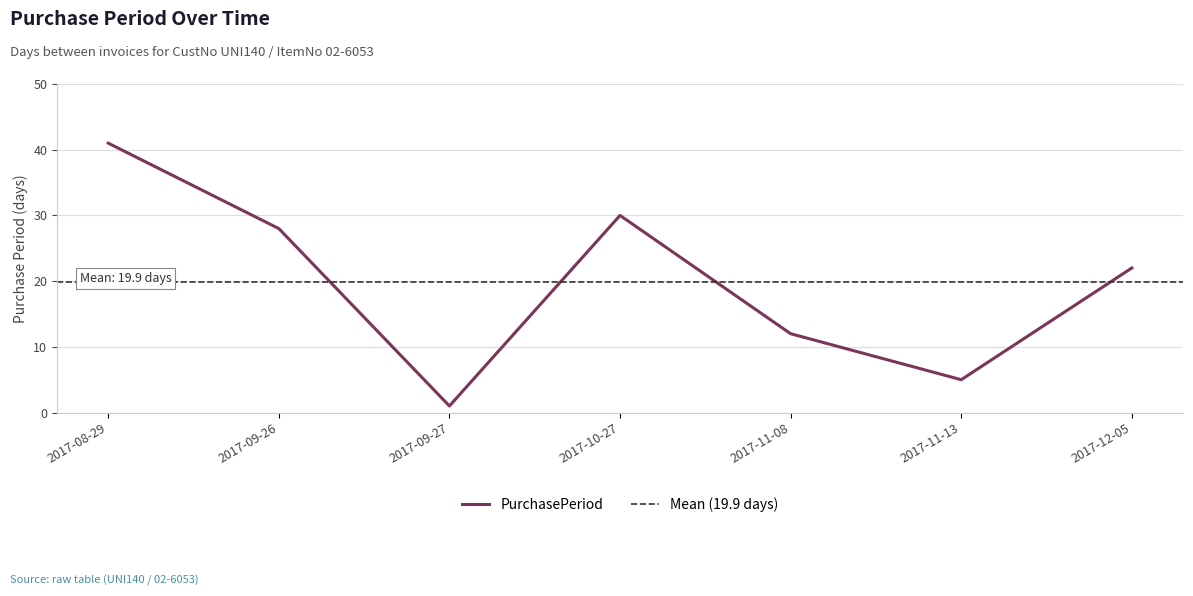

Count the number of data series in this chart.

1